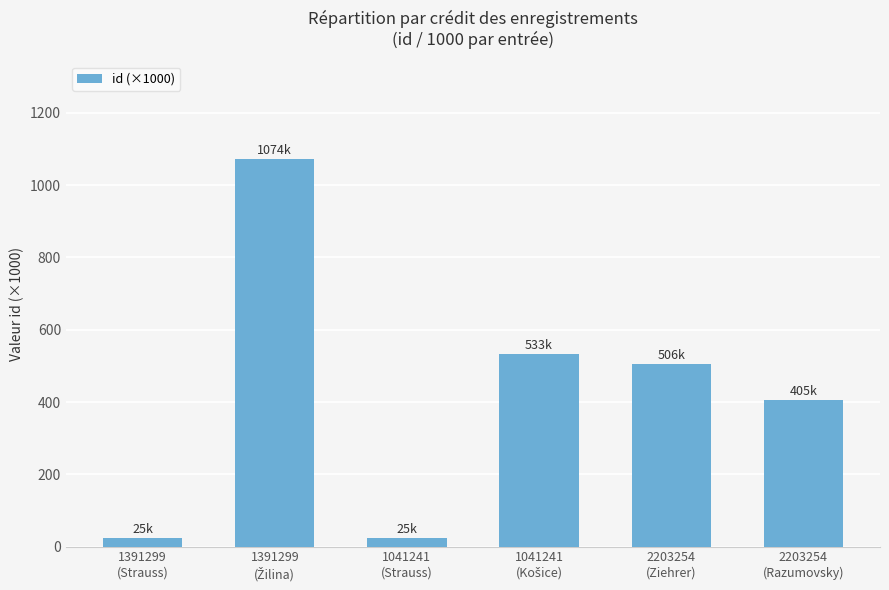

What is the difference between the maximum and minimum values?

1049.0